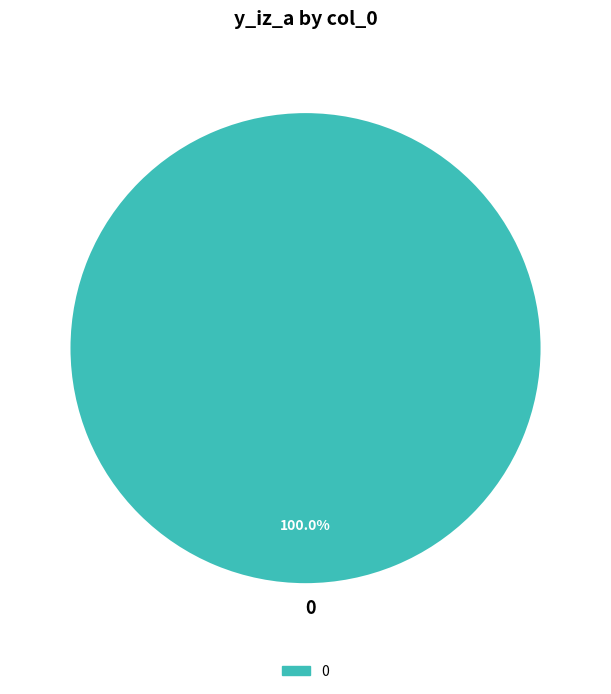

How many segments does this pie chart have?

1